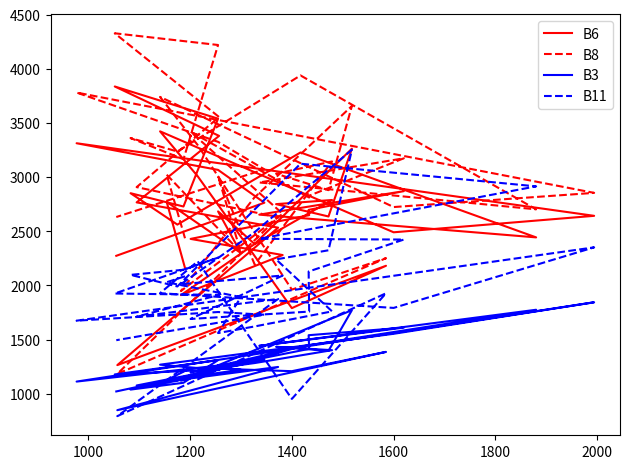

List the series in order of their overall mean, highest first.

B8, B6, B11, B3